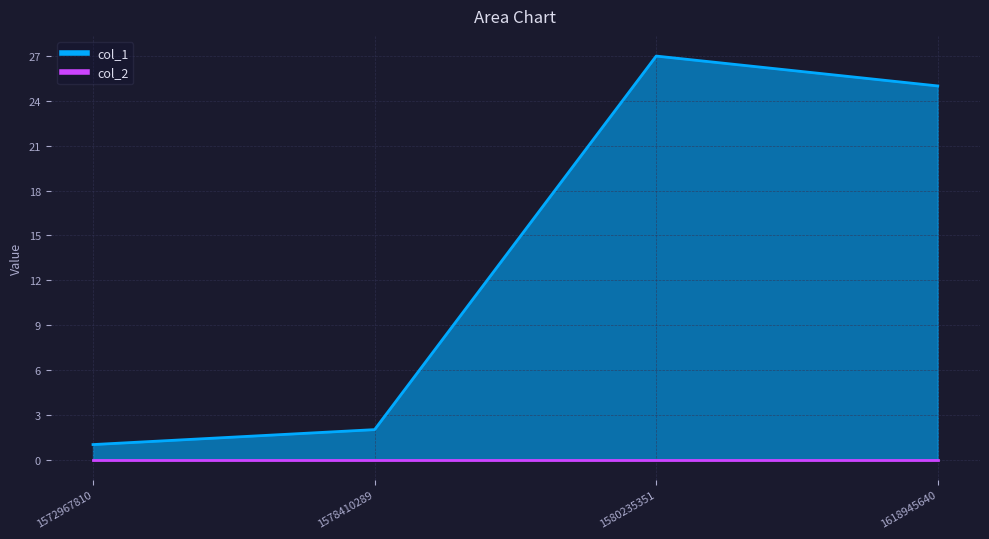

Rank the categories by value from lowest to highest.

1572967810, 1578410289, 1618945640, 1580235351